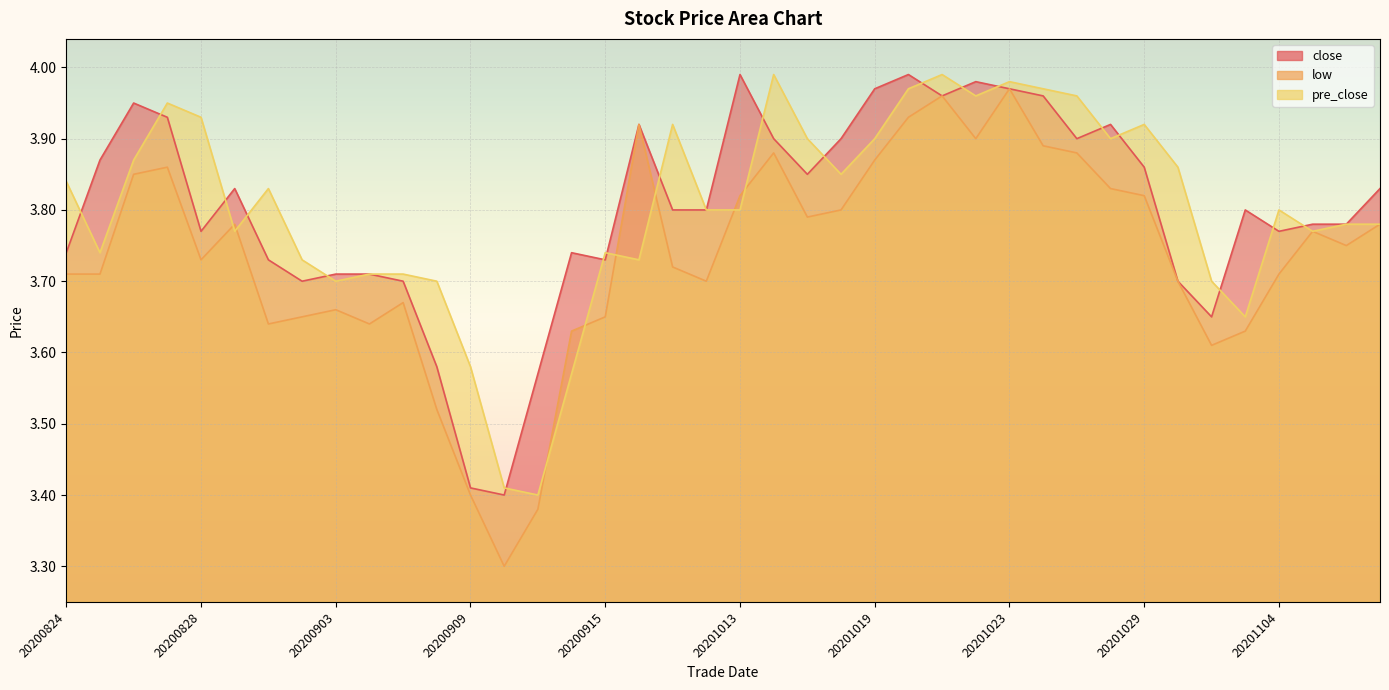

What is the difference between the second highest and minimum values in the low series?

0.7